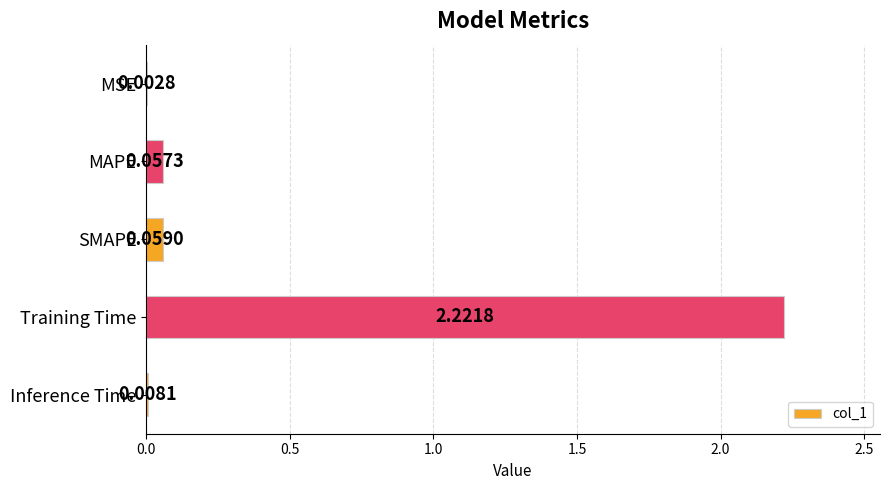

Where is the data nearest to the value 1?

SMAPE